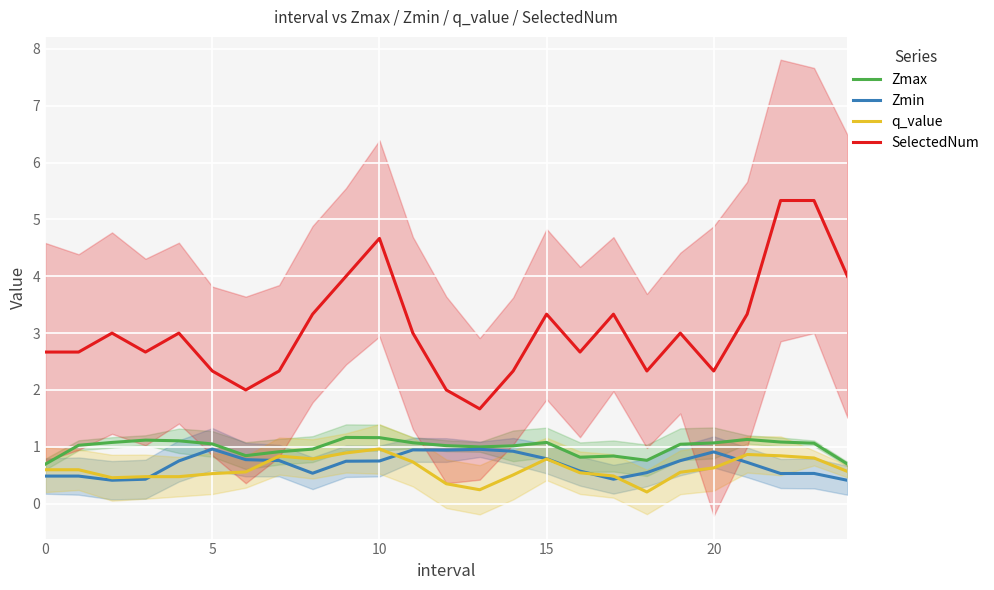

What is the difference between the maximum and minimum values in the Zmin series?

0.6